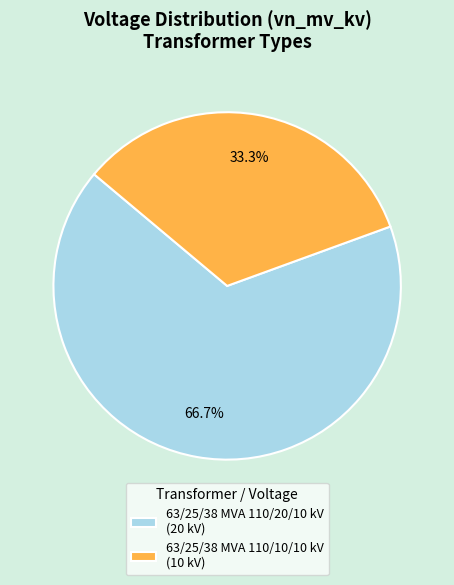

Does 63/25/38 MVA 110/20/10 kV represent more than half of the total?

Yes